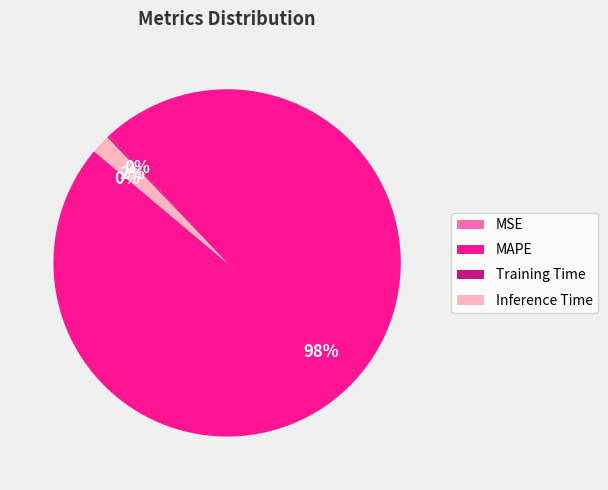

To the nearest percent, what is the difference between the largest and smallest slice percentages?

98%